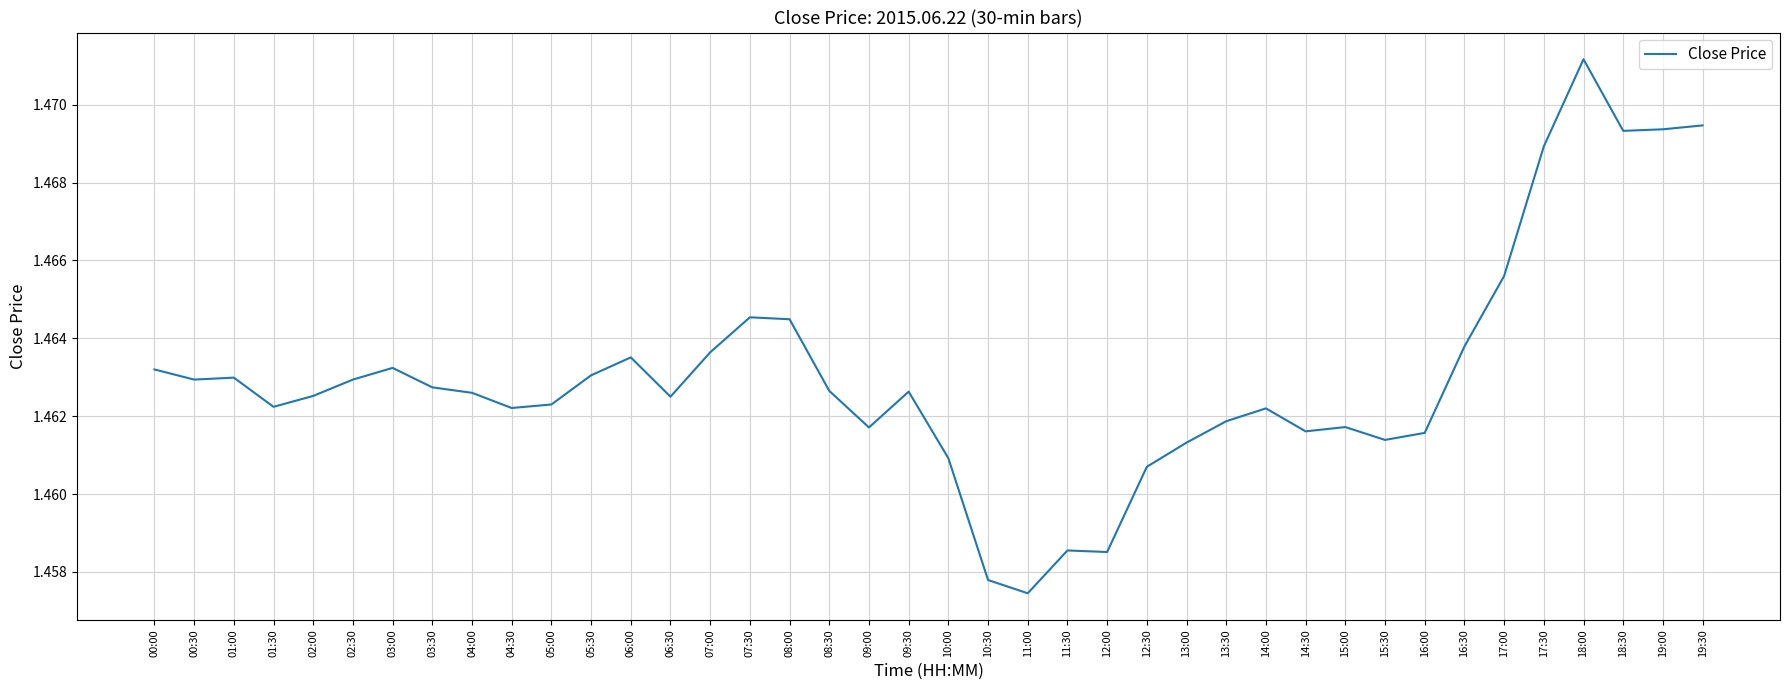

What position from the right is 13:30?

13